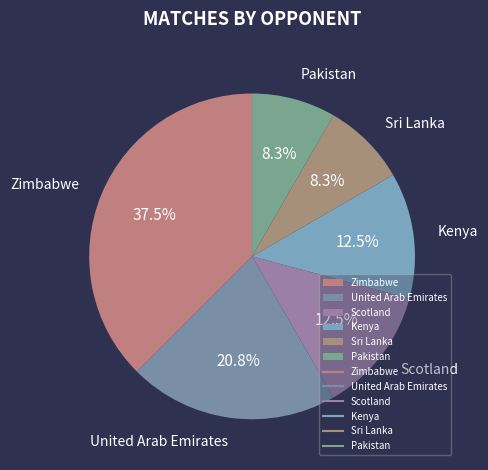

What is the largest slice in the pie chart?

Zimbabwe